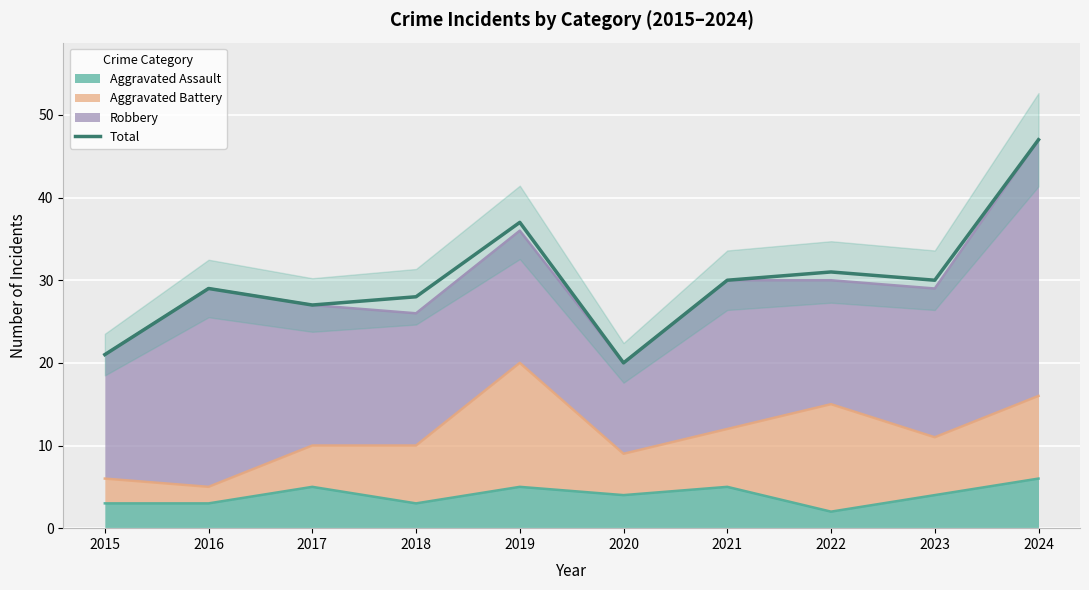

What is the sum of the values at 2021 and 2024?

77